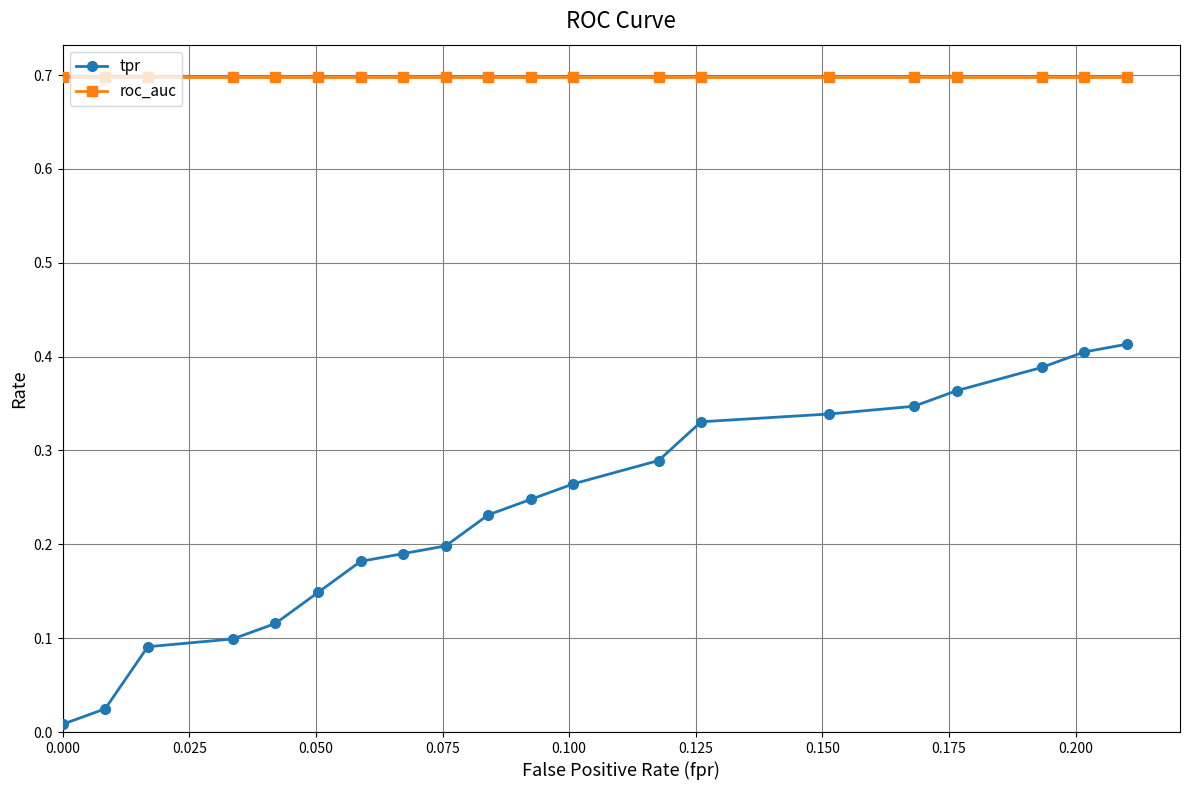

What is the value of the roc_auc point at the 16th from the left?

0.7